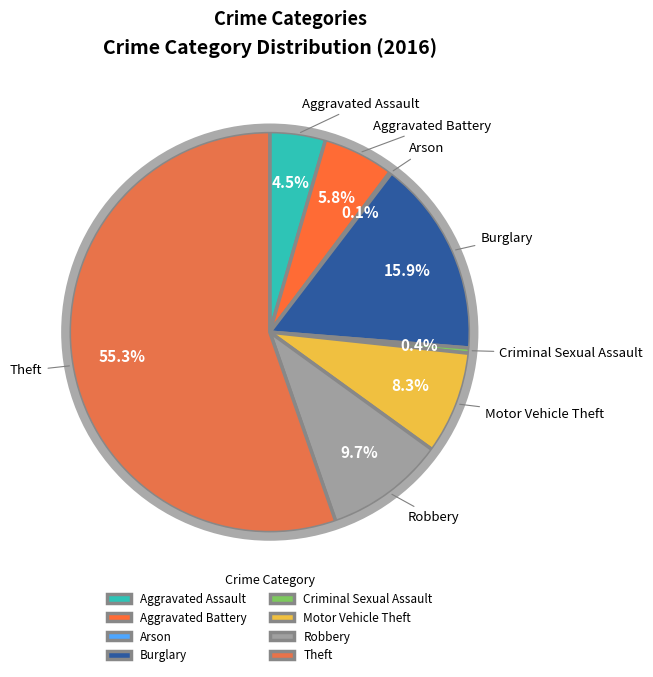

Between Criminal Sexual Assault and Robbery, which is larger?

Robbery